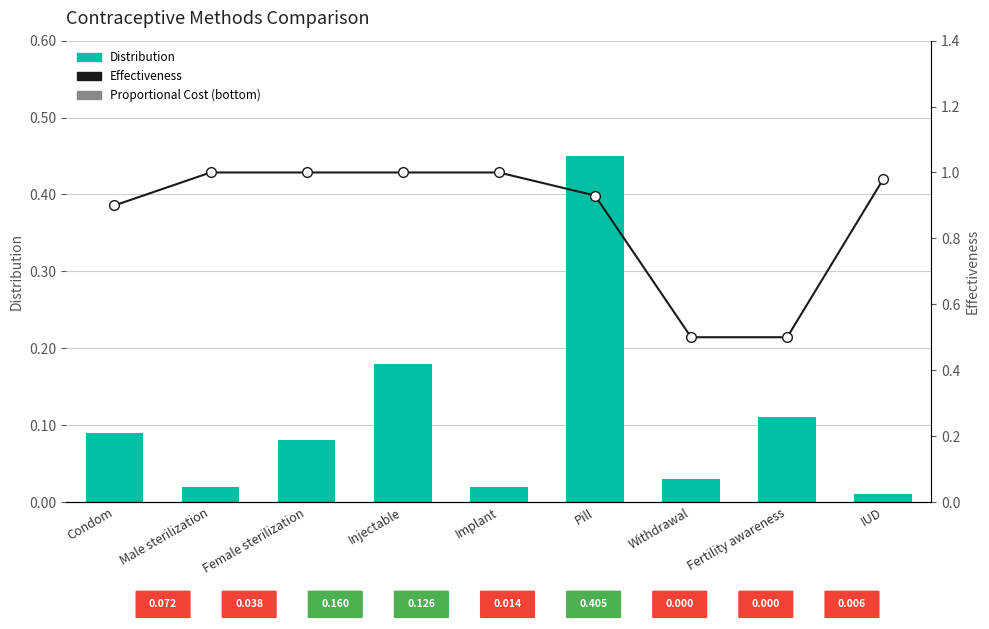

Reading left to right, what are all the values shown in this chart?

Distribution: 0.1	0.0	0.1	0.2	0.0	0.5	0.0	0.1	0.0
Effectiveness: 0.9	1.0	1.0	1.0	1.0	0.9	0.5	0.5	1.0